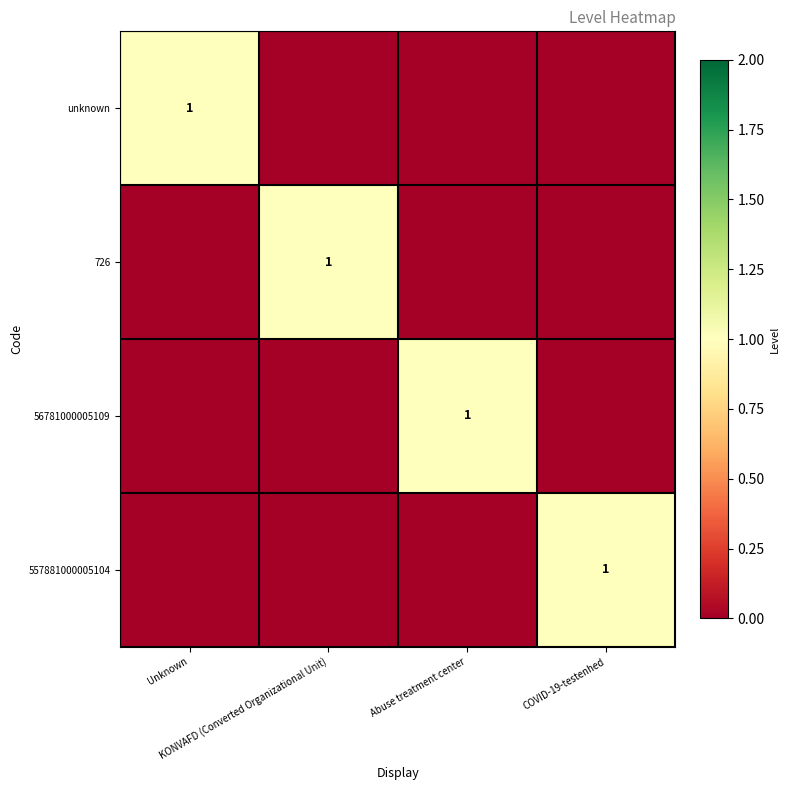

Rank the series at COVID-19-testenhed from highest to lowest value.

557881000005104, unknown, 726, 56781000005109